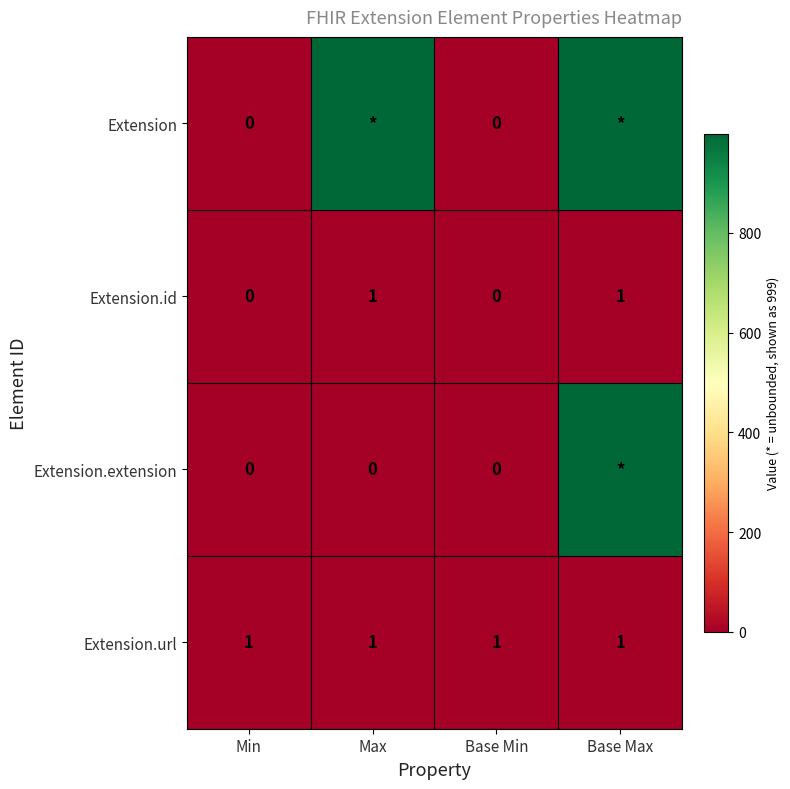

Which has a higher value, Min or Base Min?

Min